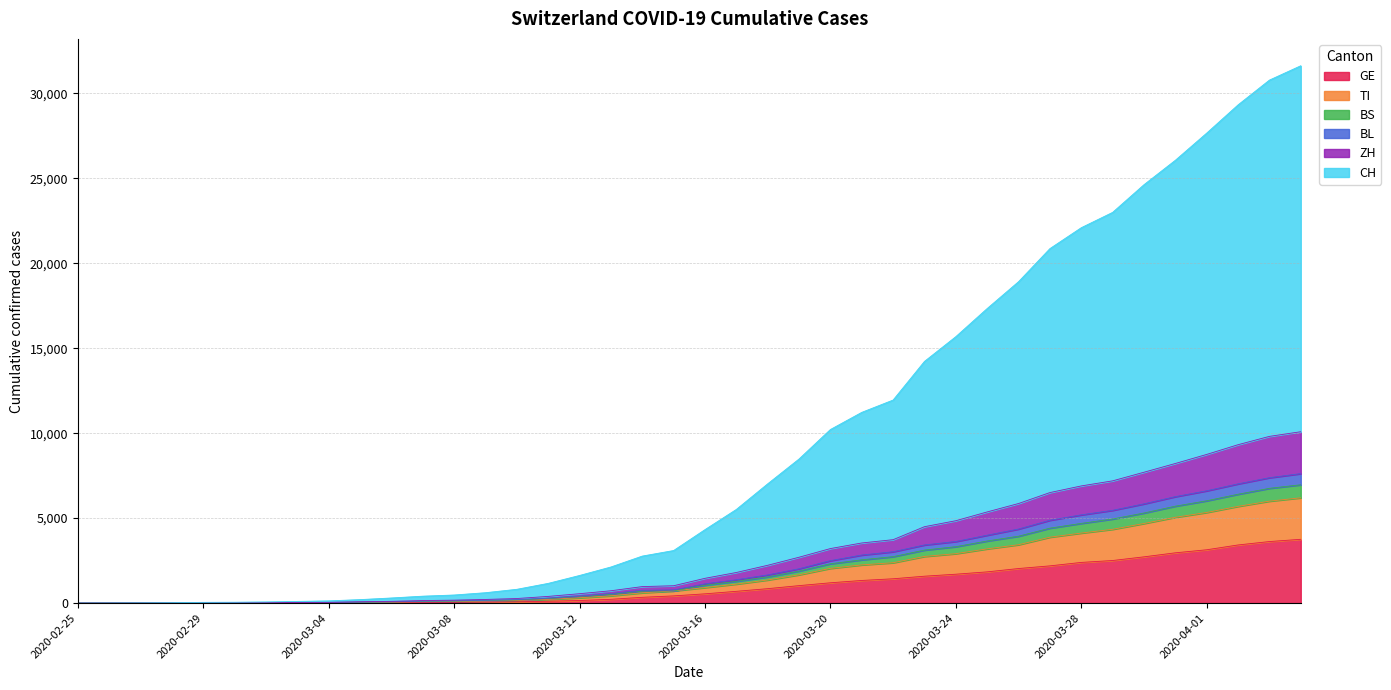

What are all the series names shown in the legend?

GE, TI, BS, BL, ZH, CH